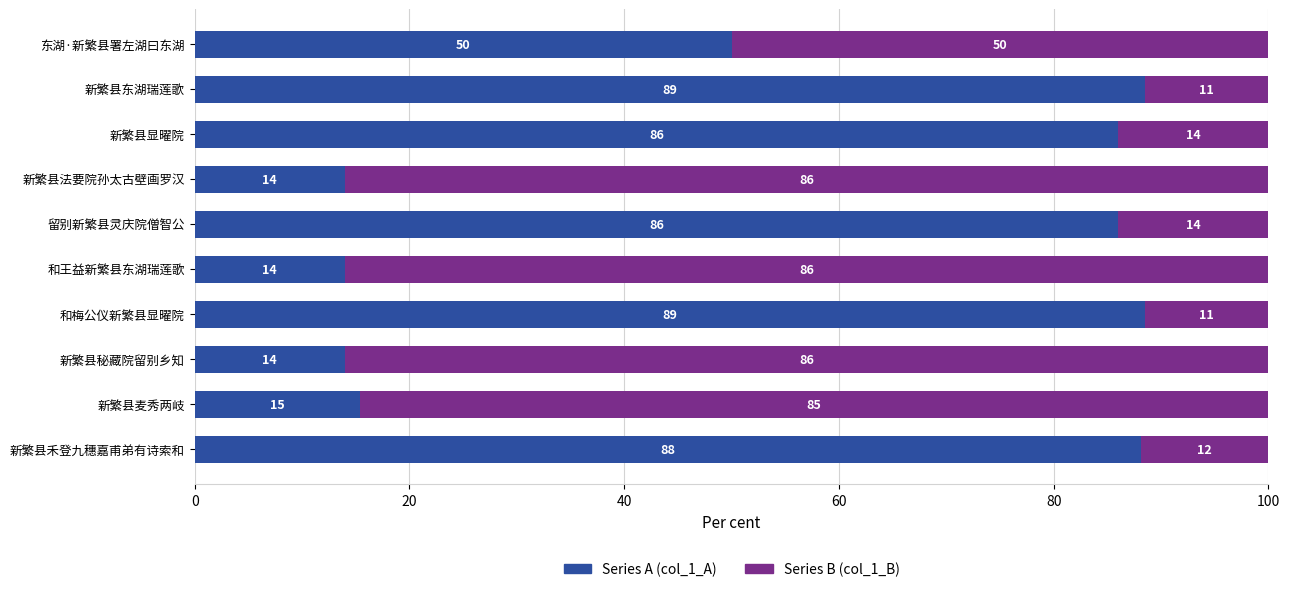

Read the Series A (col_1_A) value at 留别新繁县灵庆院僧智公.

86.0